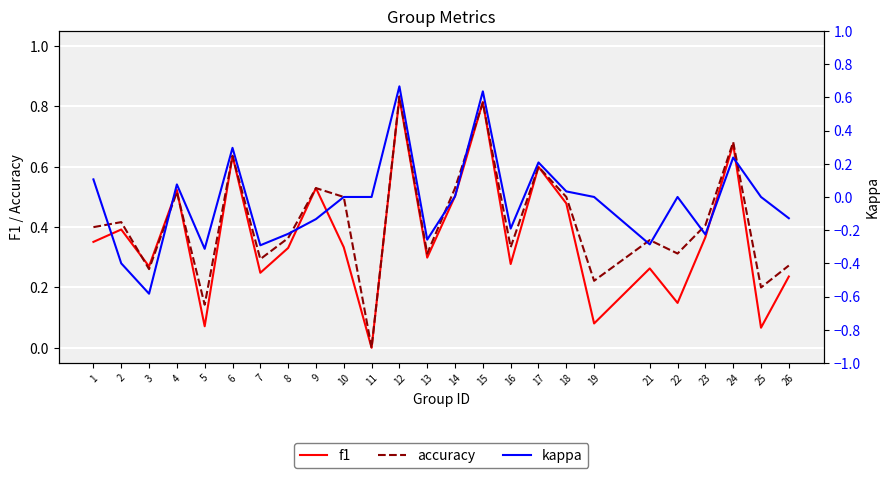

How many lines are shown in the chart?

3